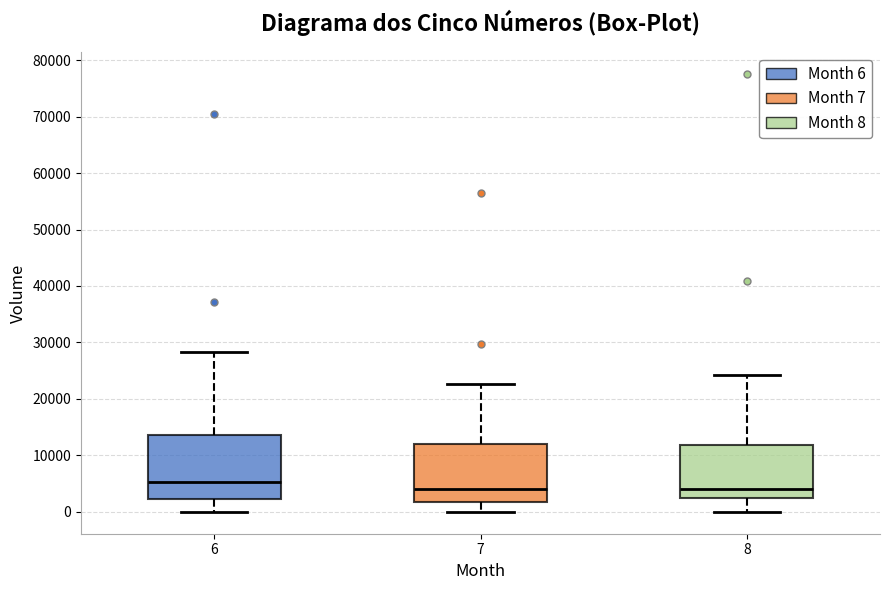

Reading left to right, transcribe this box plot: for each box, give where its median line is, the range the box spans, and where its two whiskers end, as read against the y-axis. The values are not printed on the chart, so give them approximately, as read against the axis.

6: median 5000, box 2000 to 14000, whiskers 0 to 28000
7: median 4000, box 2000 to 12000, whiskers 0 to 23000
8: median 4000, box 2000 to 12000, whiskers 0 to 24000